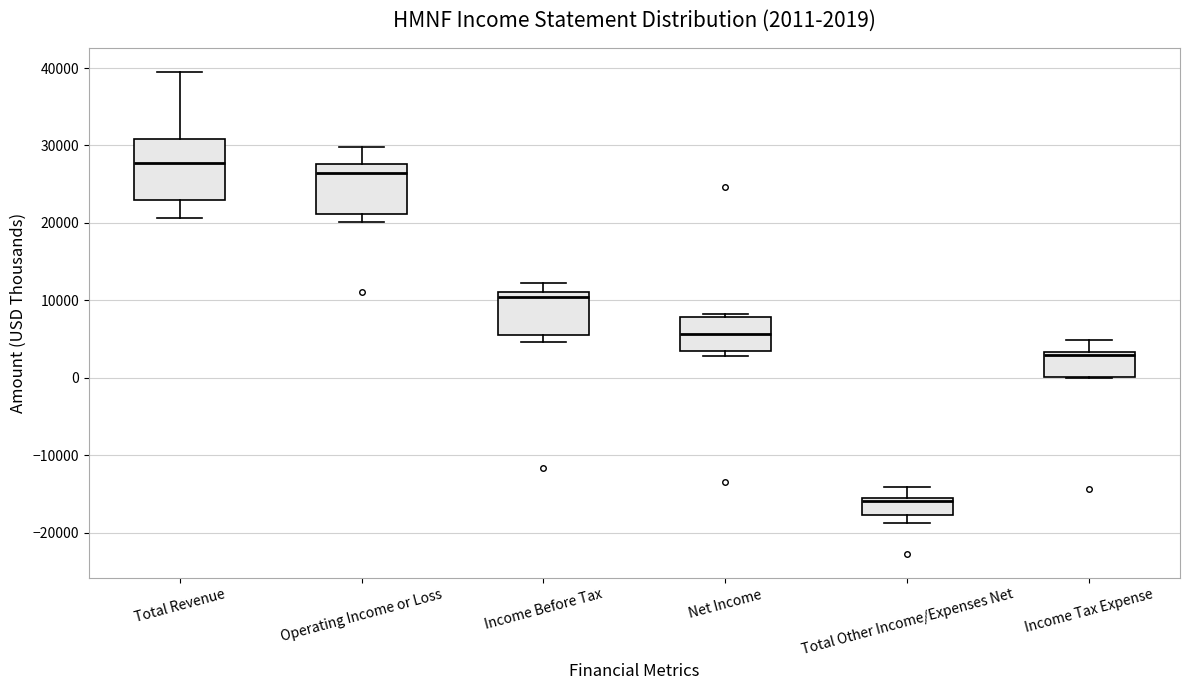

Which box's median line is the lowest?

Total Other Income/Expenses Net